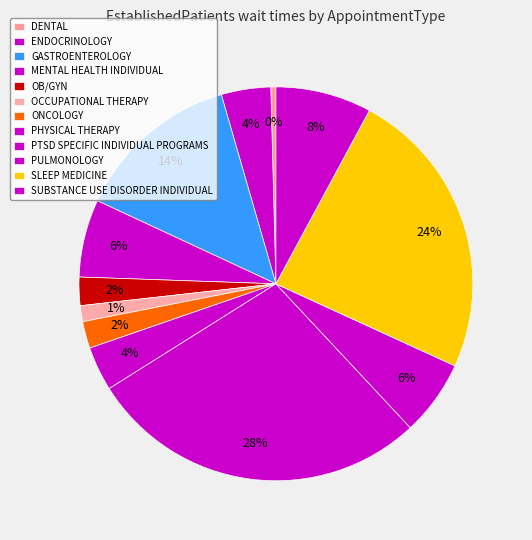

How many segments does this pie chart have?

12